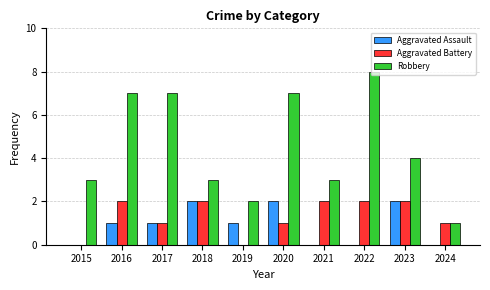

Reading left to right, what are all the values shown in this chart?

Aggravated Assault: 2015=0	2016=1	2017=1	2018=2	2019=1	2020=2	2021=0	2022=0	2023=2	2024=0
Aggravated Battery: 2015=0	2016=2	2017=1	2018=2	2019=0	2020=1	2021=2	2022=2	2023=2	2024=1
Robbery: 2015=3	2016=7	2017=7	2018=3	2019=2	2020=7	2021=3	2022=8	2023=4	2024=1